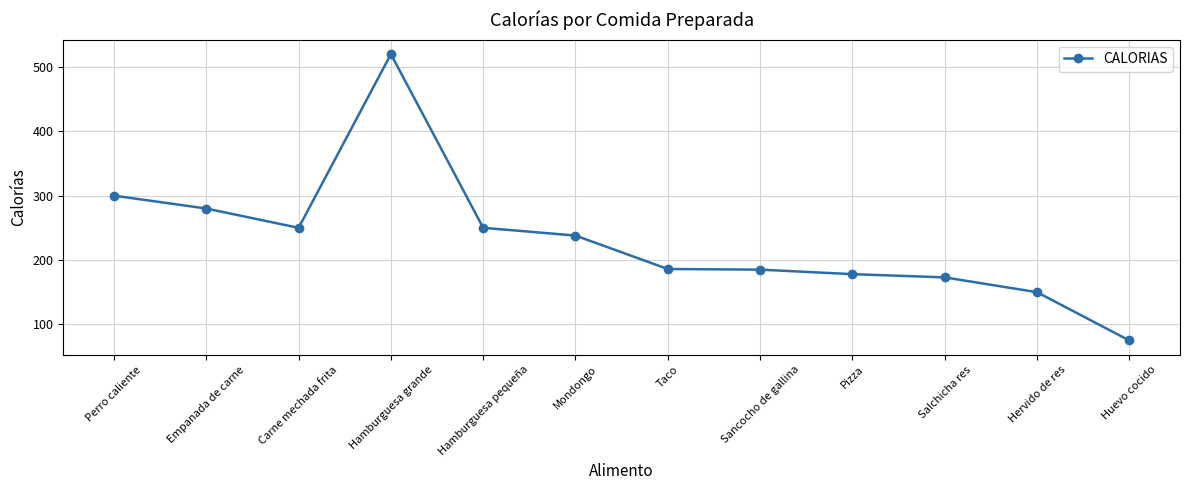

Which label corresponds to the largest value in the chart?

Hamburguesa grande